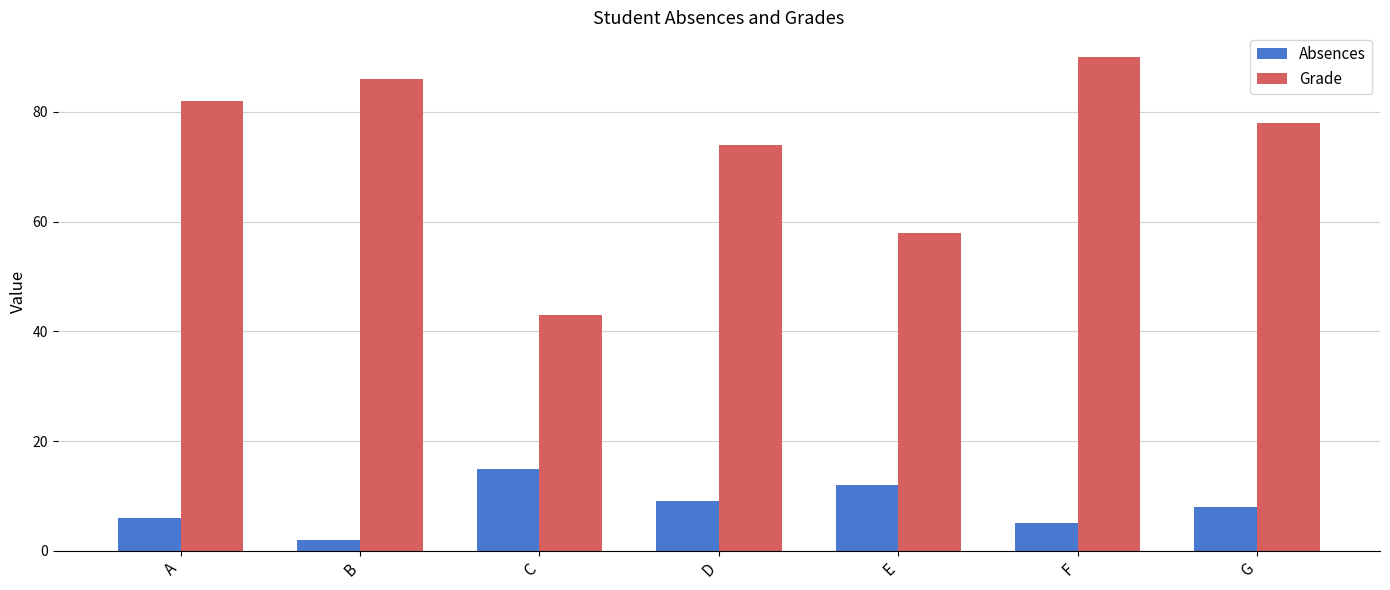

List the series in order of their overall mean, highest first.

Grade, Absences